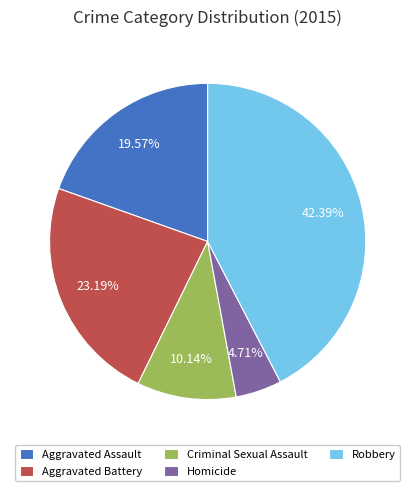

To the nearest percent, what is the average slice percentage?

20%